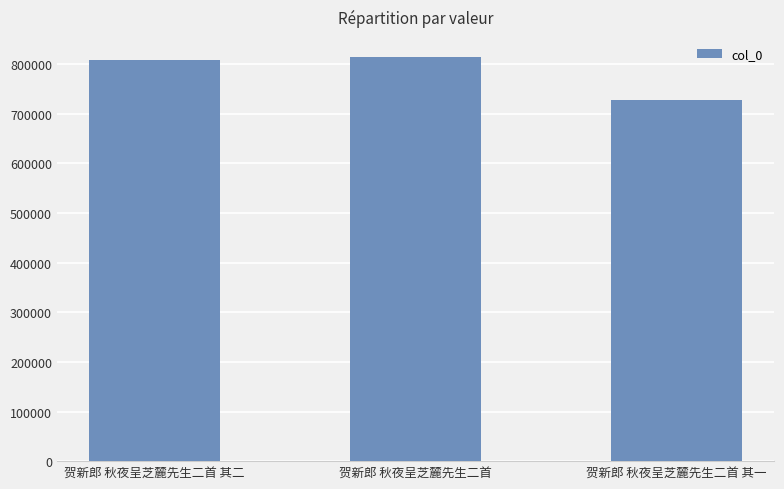

Reading left to right, extract all data points from this chart.

807821	814146	728545